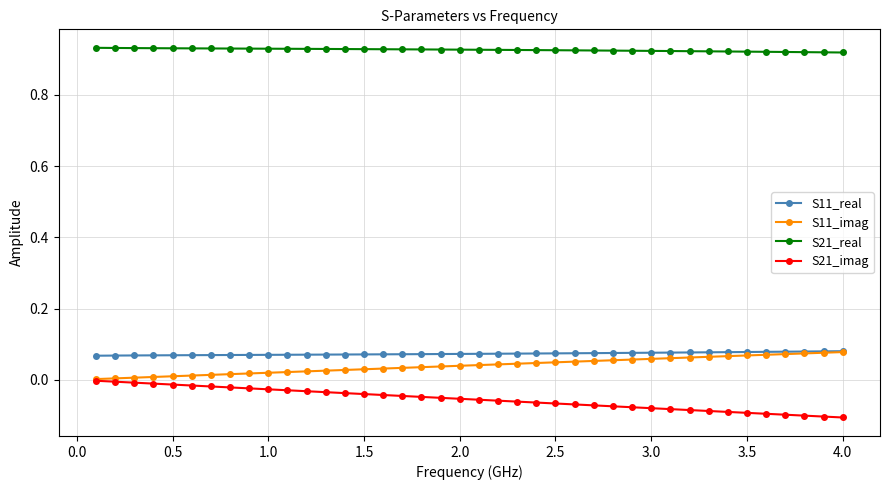

True or false: S11_imag and S21_real cross at least once.

False